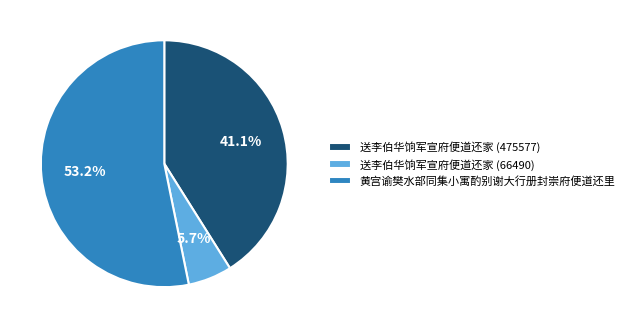

To the nearest percent, what is the combined percentage of 黄宫谕樊水部同集小寓酌别谢大行册封崇府便道还里 and 送李伯华饷军宣府便道还家 (66490)?

59%